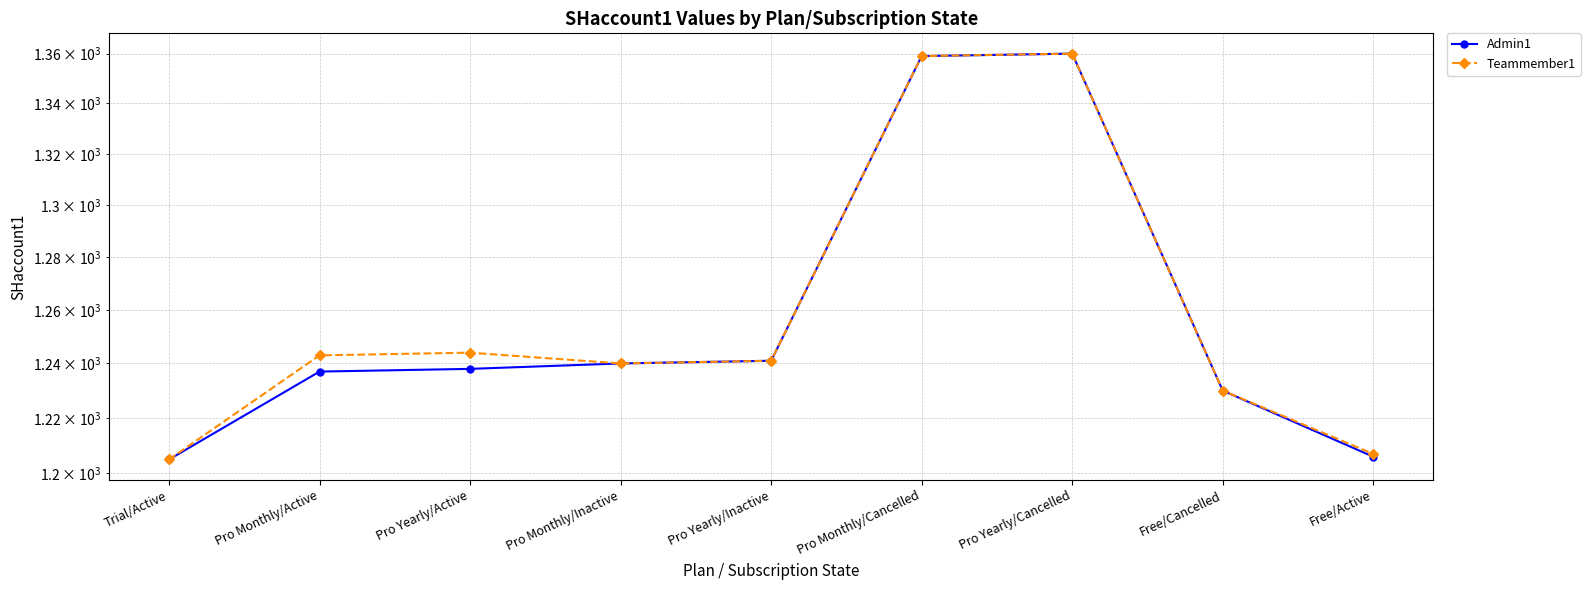

At which category does the chart reach its peak across all series?

Pro Yearly/Cancelled